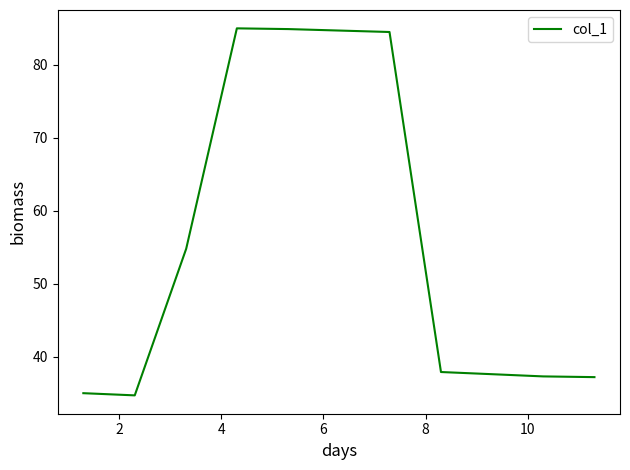

What is the smallest value displayed?

34.7